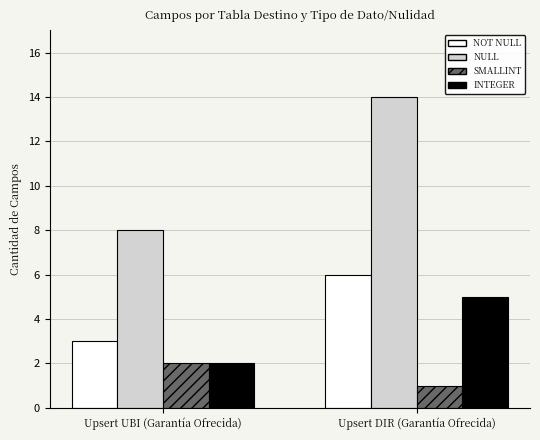

What position from the right is Upsert UBI (Garantía Ofrecida)?

2